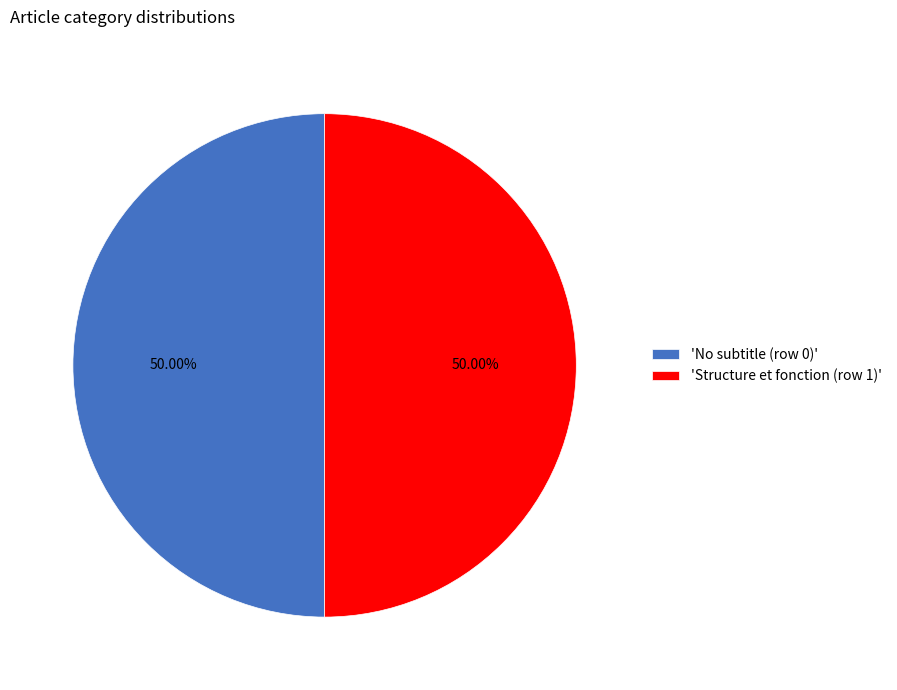

What is the ratio of the value at 'No subtitle (row 0)' to the value at 'Structure et fonction (row 1)'?

1.0